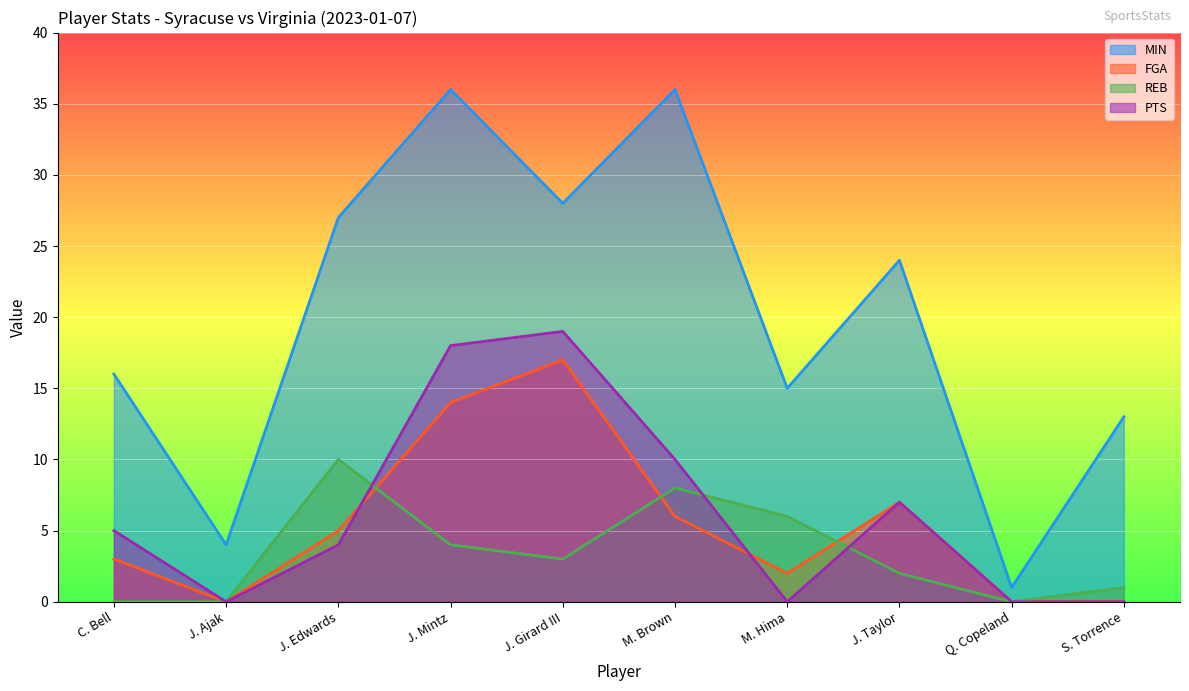

What is the difference between the highest and lowest values at J. Taylor?

22